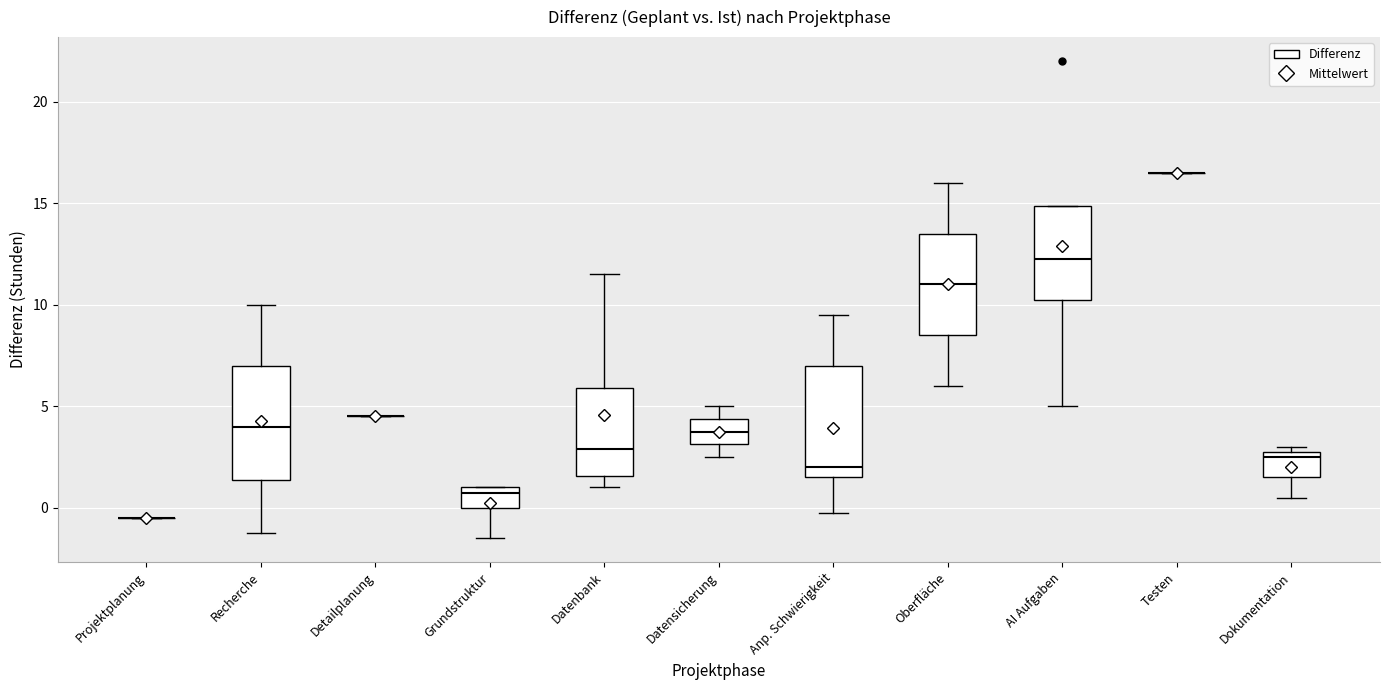

Reading left to right, transcribe this box plot: for each box, give where its median line is, the range the box spans, and where its two whiskers end, as read against the y-axis. The values are not printed on the chart, so give them approximately, as read against the axis.

Projektplanung: box collapsed to a line at -0.5, whiskers -0.5 to -0.5
Recherche: median 4.0, box 1.5 to 7.0, whiskers -1.0 to 10.0
Detailplanung: box collapsed to a line at 4.5, whiskers 4.5 to 4.5
Grundstruktur: median 1.0 (just below the box's upper edge), box 0.0 to 1.0, whiskers -1.5 to 1.0
Datenbank: median 3.0, box 1.5 to 6.0, whiskers 1.0 to 11.5
Datensicherung: median 4.0, box 3.0 to 4.5, whiskers 2.5 to 5.0
Anp. Schwierigkeit: median 2.0, box 1.5 to 7.0, whiskers 0.0 to 9.5
Oberfläche: median 11.0, box 8.5 to 13.5, whiskers 6.0 to 16.0
AI Aufgaben: median 12.5, box 10.5 to 15.0, whiskers 5.0 to 15.0
Testen: box collapsed to a line at 16.5, whiskers 16.5 to 16.5
Dokumentation: median 2.5, box 1.5 to 3.0, whiskers 0.5 to 3.0 (just above the box's upper edge)